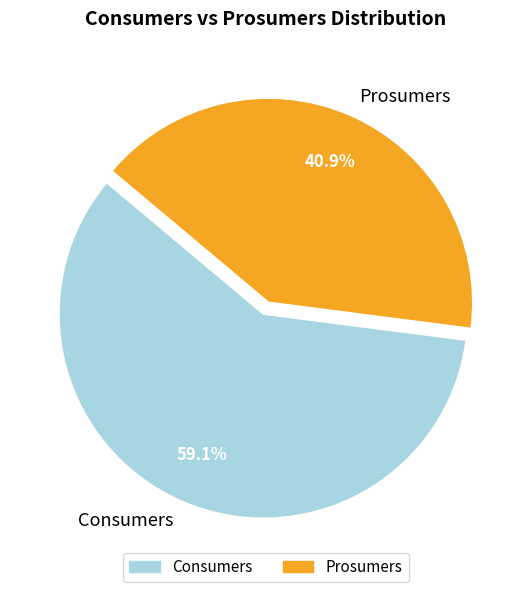

How many slices are in this pie chart?

2